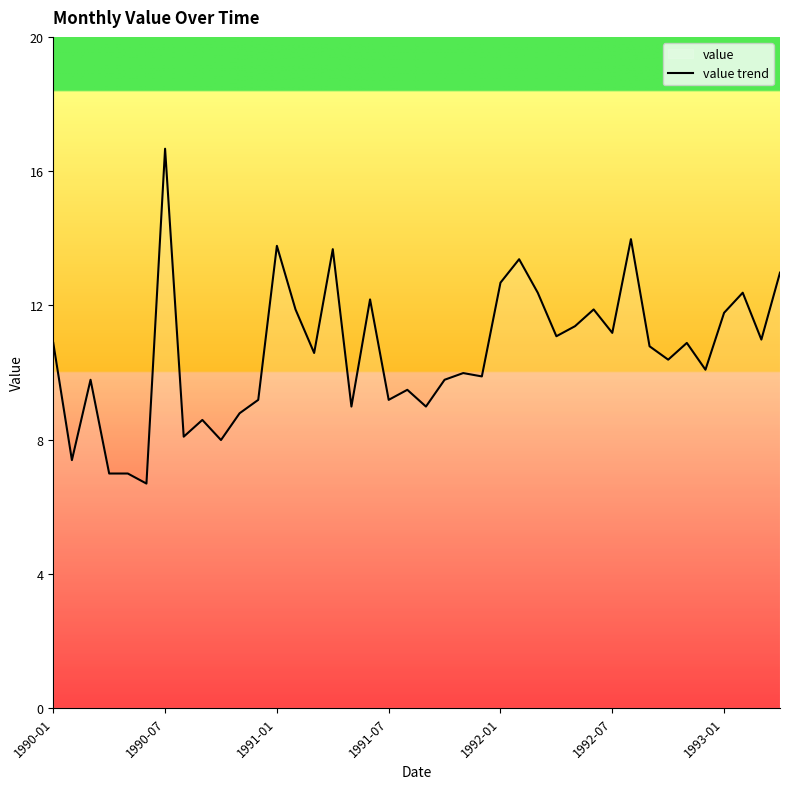

What is the smallest value displayed?

6.7